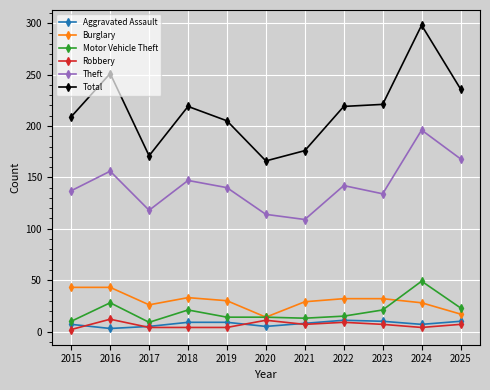

At which label is Motor Vehicle Theft closest to 29?

2016